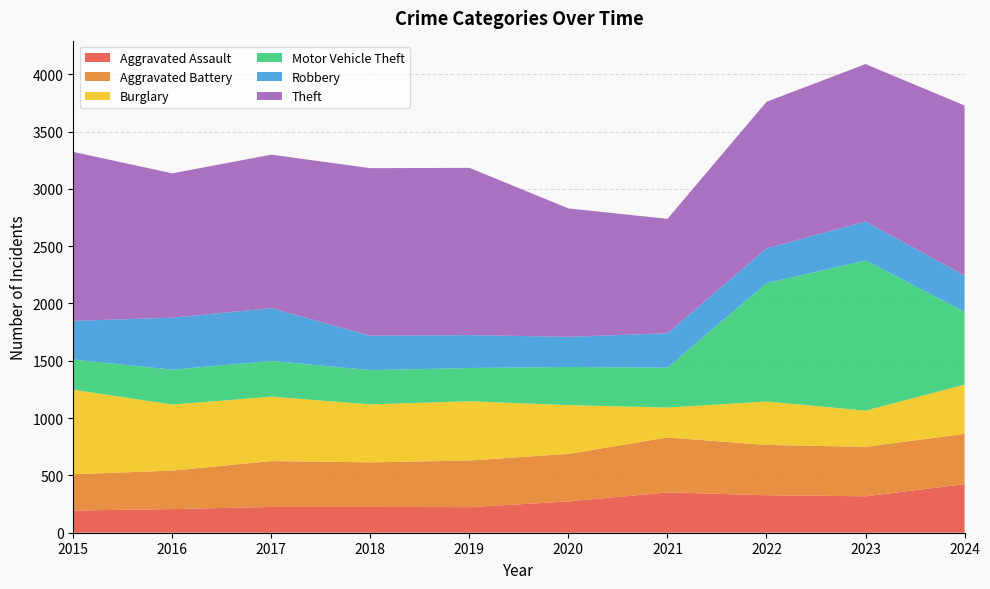

Reading left to right, transcribe all the data shown in this chart.

Aggravated Assault: 194	206	225	225	223	273	352	327	318	424
Aggravated Battery: 316	336	400	389	407	415	479	439	431	439
Burglary: 738	576	562	506	517	425	261	379	316	429
Motor Vehicle Theft: 263	304	312	298	290	333	348	1031	1310	636
Robbery: 337	454	460	301	287	263	300	304	340	315
Theft: 1474	1259	1339	1461	1459	1120	998	1279	1373	1484